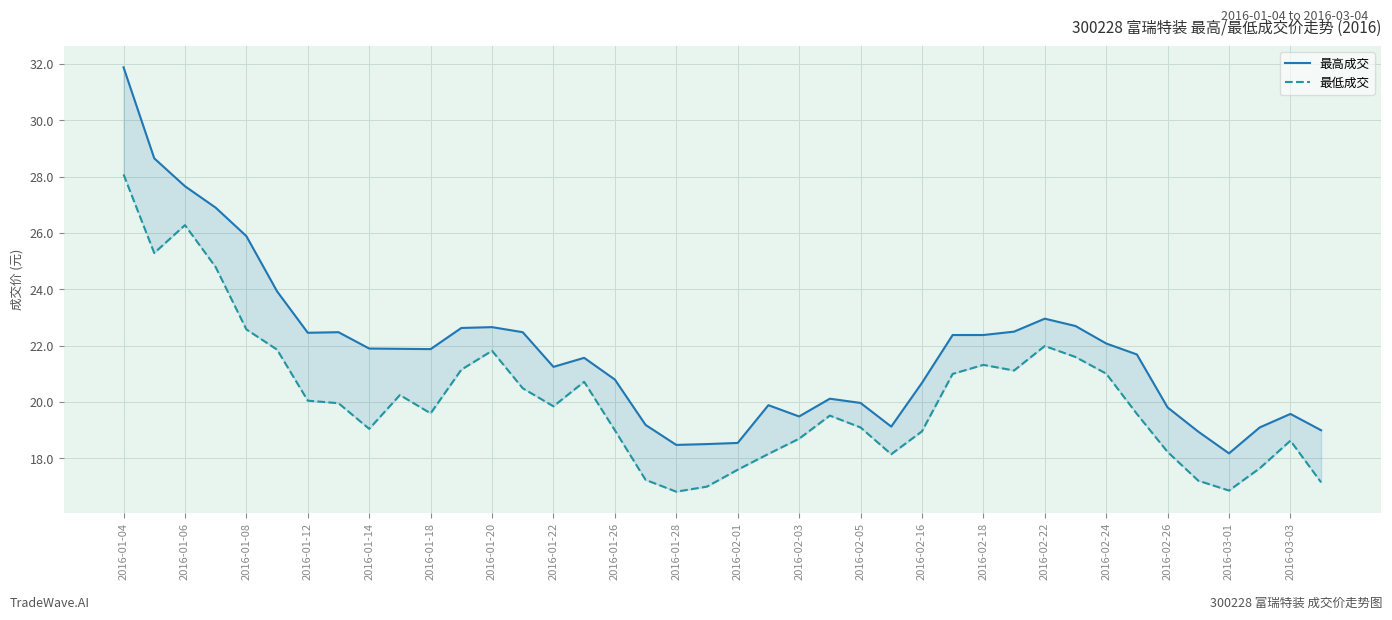

What is the maximum value for 最低成交?

28.1